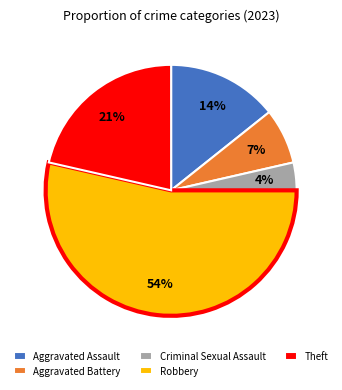

Is the sum of Theft and Aggravated Battery greater than half?

No